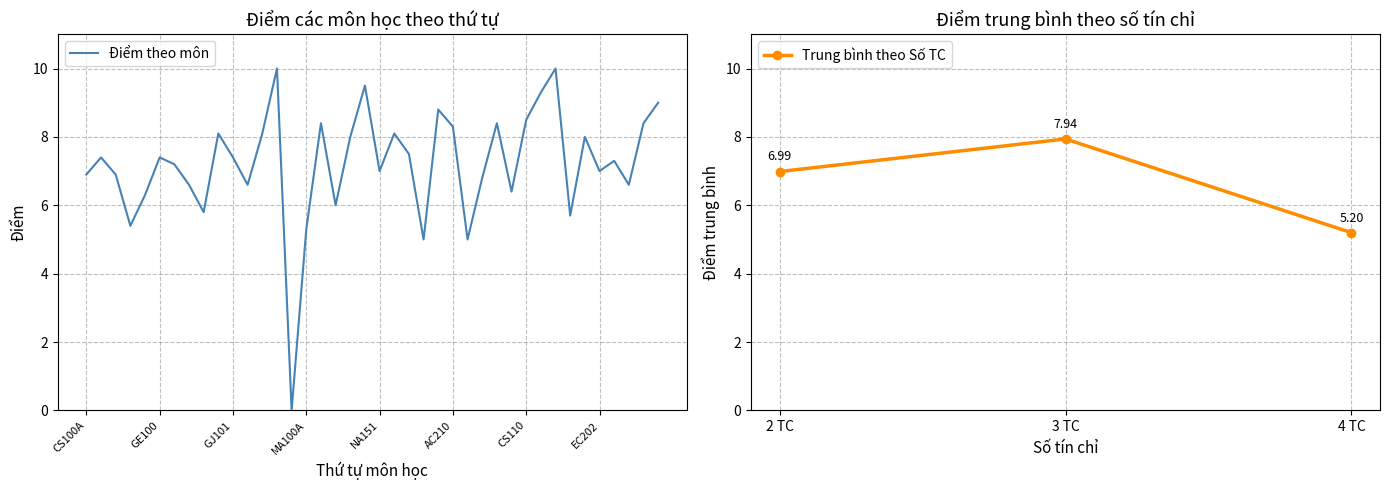

How many data points in Trung bình theo Số TC are above 6?

2